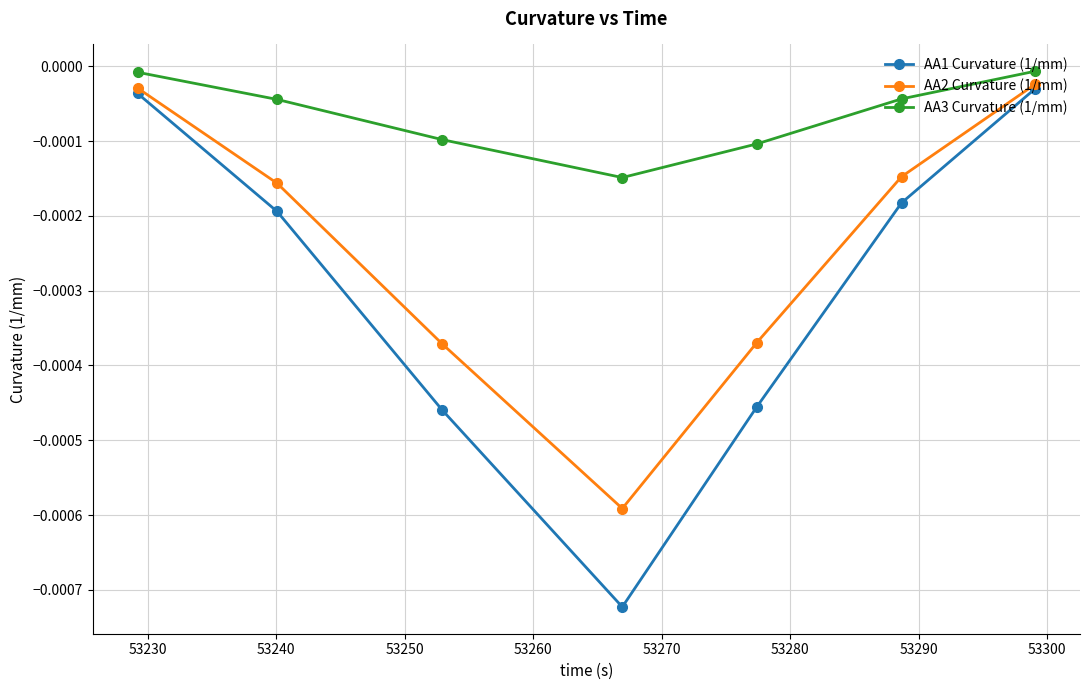

True or false: AA1 Curvature (1/mm) and AA3 Curvature (1/mm) intersect in this chart.

False